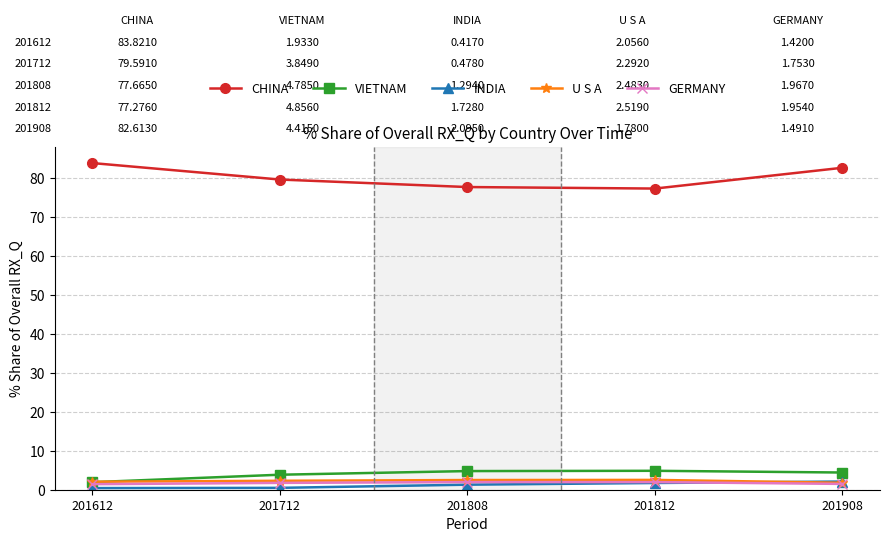

True or false: CHINA and VIETNAM intersect in this chart.

False